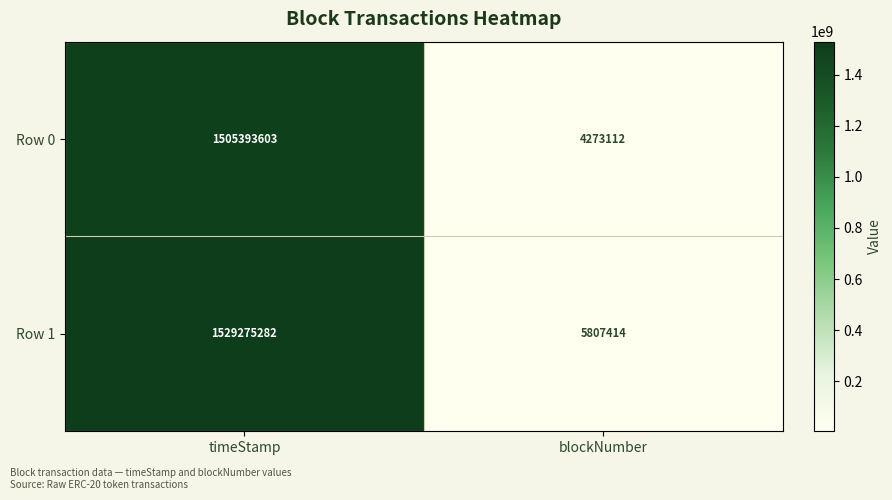

Reading left to right, list all the values displayed in this chart.

Row 0: timeStamp=1505393603	blockNumber=4273112
Row 1: timeStamp=1529275282	blockNumber=5807414